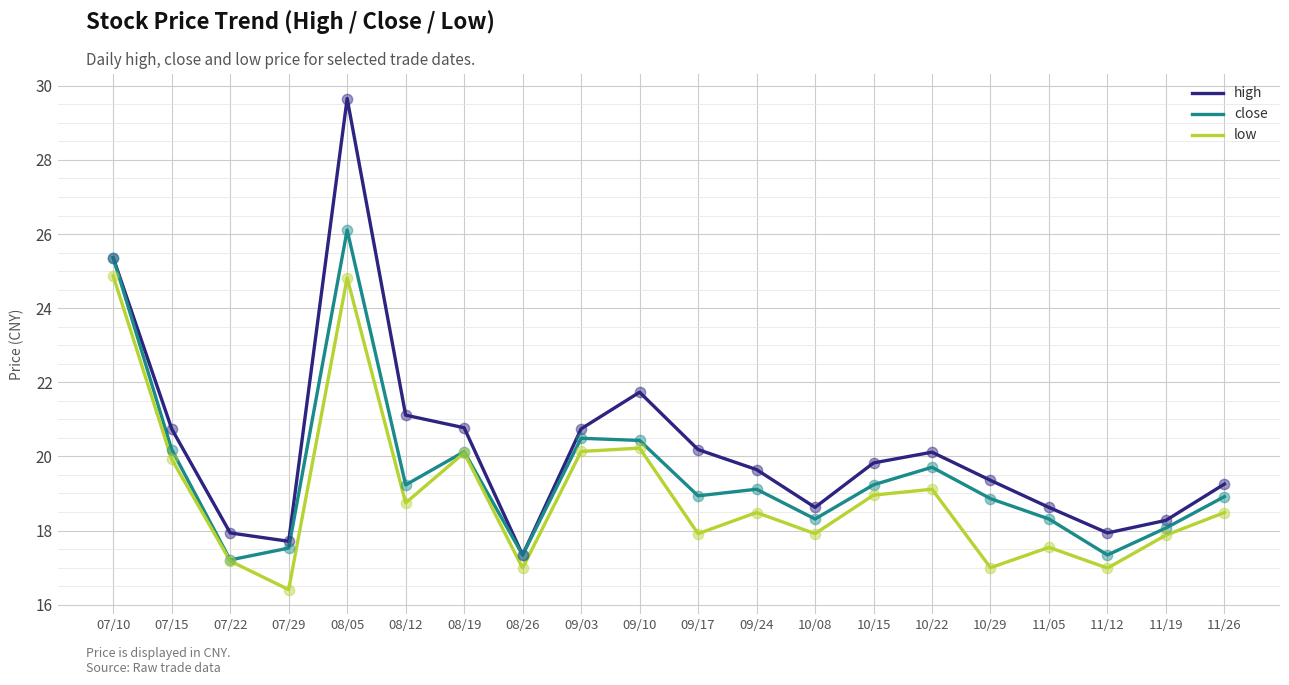

What are all the series names shown in the legend?

high, close, low